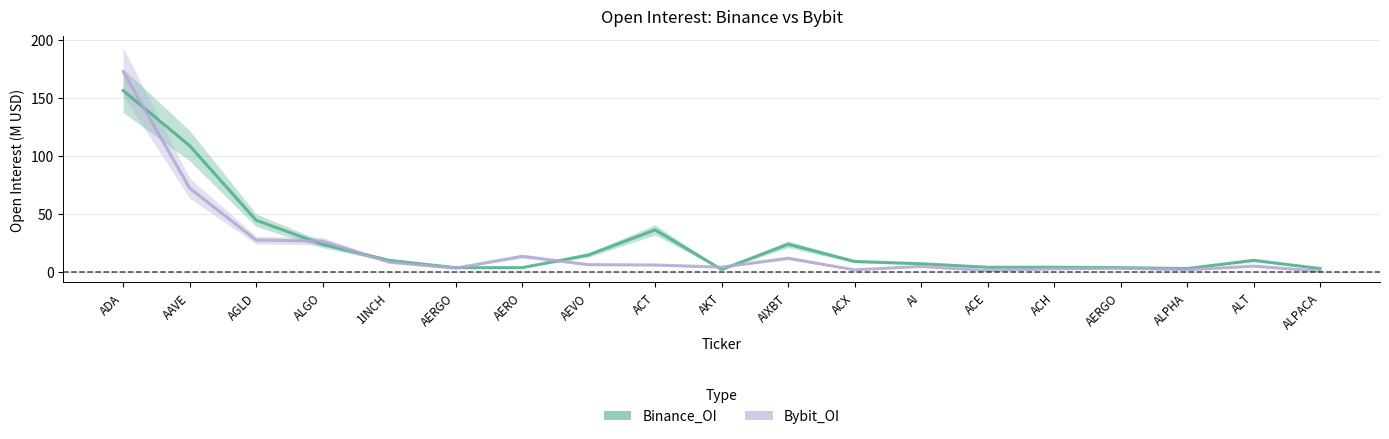

True or false: Binance_OI and Bybit_OI cross at least once.

True